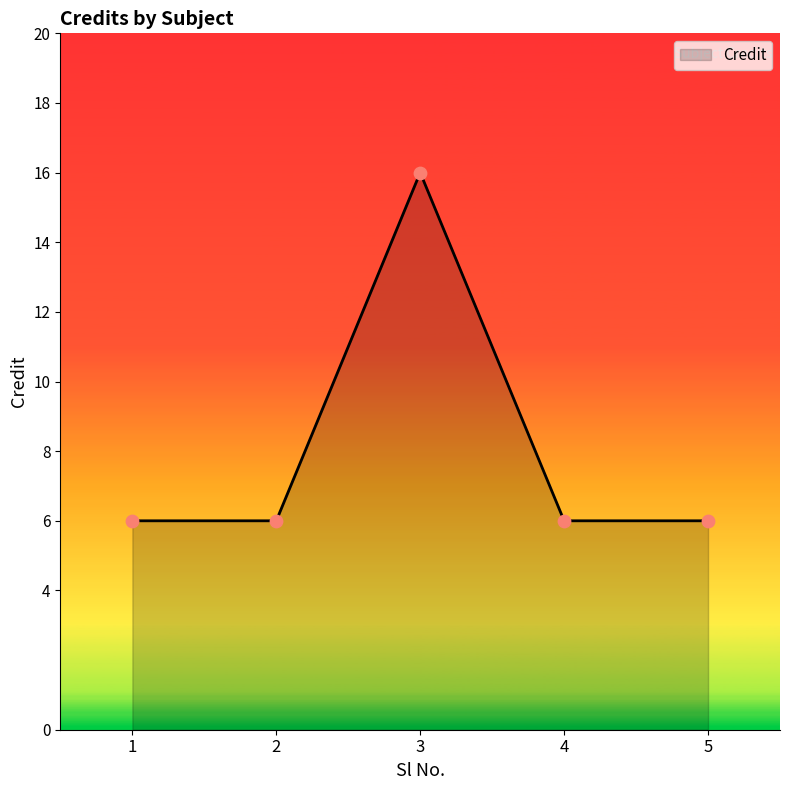

Approximately how many times larger is the value at 3 compared to 5?

2.7